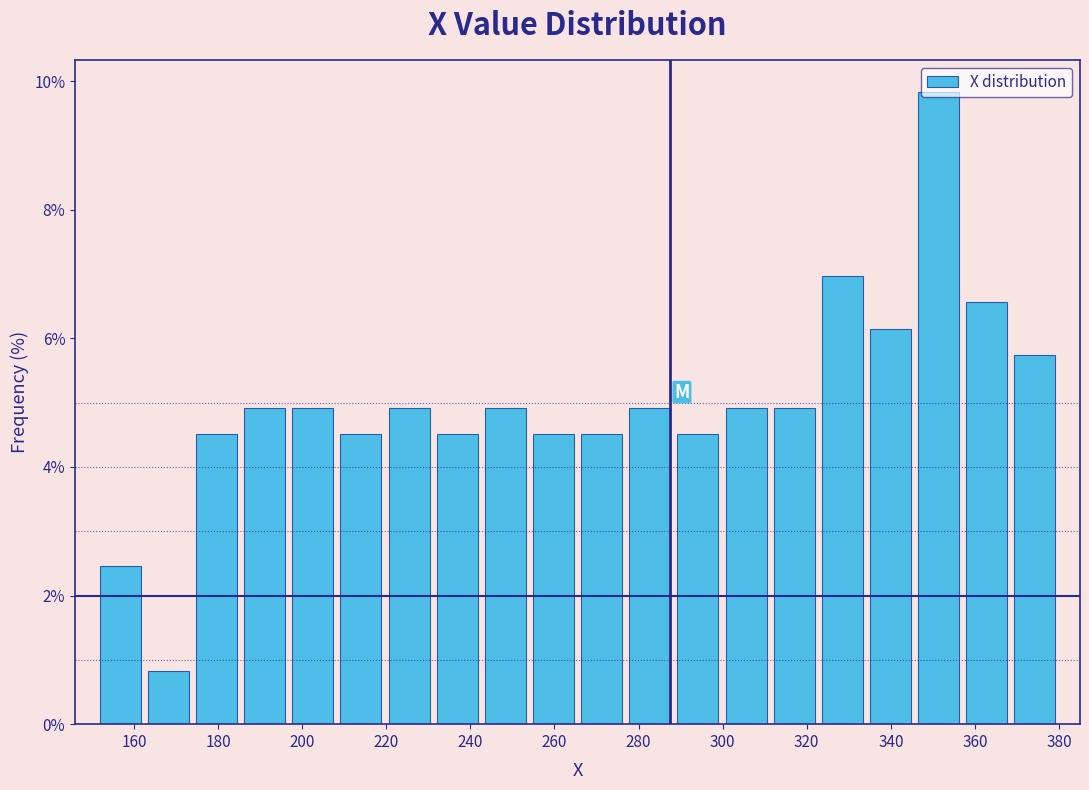

Reading left to right, transcribe this chart: for each bar, give the range it covers on the x-axis and its height. Neither the bar edges nor the heights are printed on the chart, so give them approximately, as read against the axes.

152 to 162: 2.4
162 to 174: 0.8
174 to 186: 4.6
186 to 196: 5.0
196 to 208: 5.0
208 to 220: 4.6
220 to 232: 5.0
232 to 242: 4.6
242 to 254: 5.0
254 to 266: 4.6
266 to 276: 4.6
276 to 288: 5.0
288 to 300: 4.6
300 to 312: 5.0
312 to 322: 5.0
322 to 334: 7.0
334 to 346: 6.2
346 to 358: 9.8
358 to 368: 6.6
368 to 380: 5.8